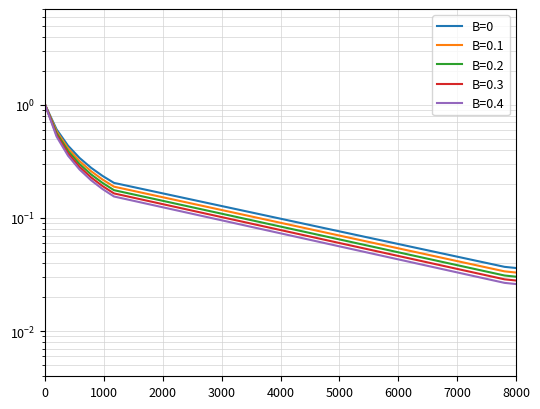

What is the maximum value shown in the chart?

1.0